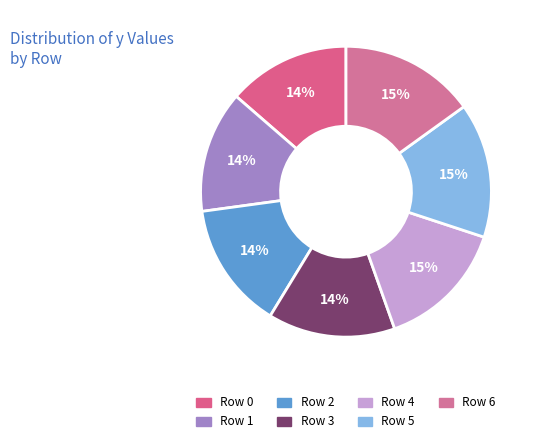

Is there a majority slice in this chart?

No